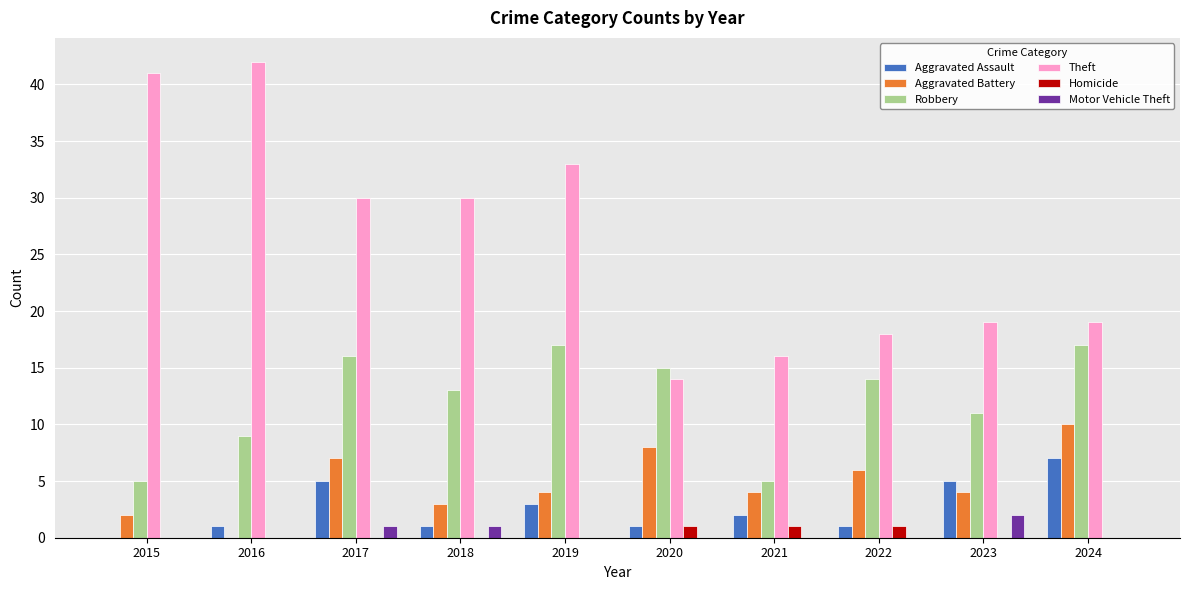

What is the total value across all series at 2024?

53